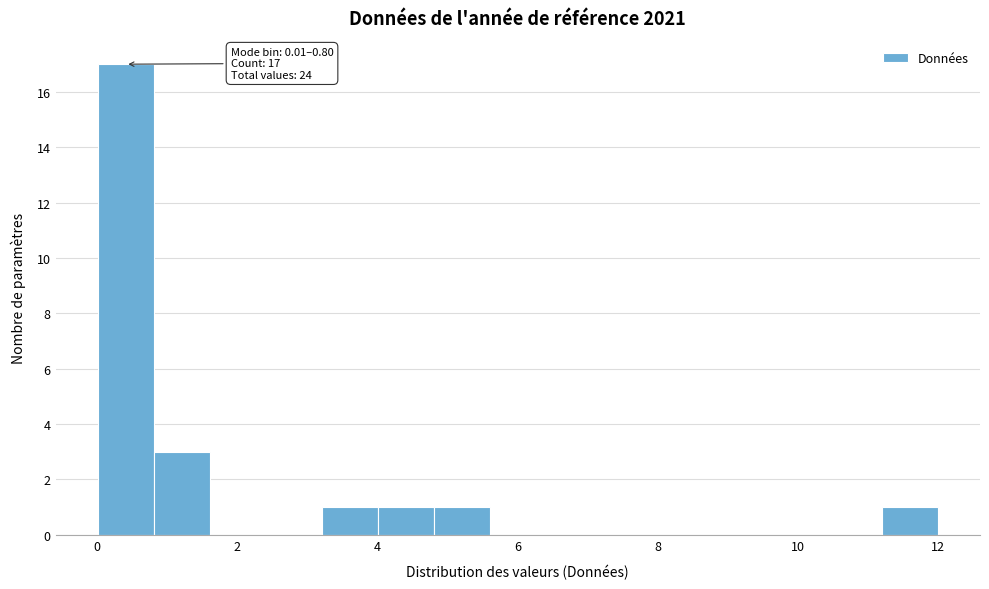

Read against the x-axis, roughly where is the centre of the tallest bar?

0.4